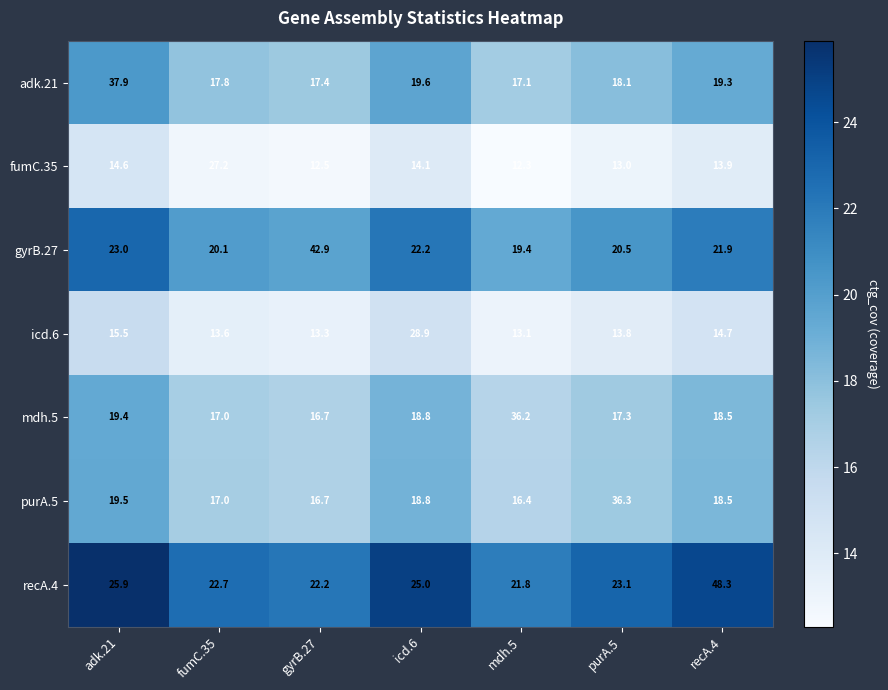

How many categories are shown in the chart?

7